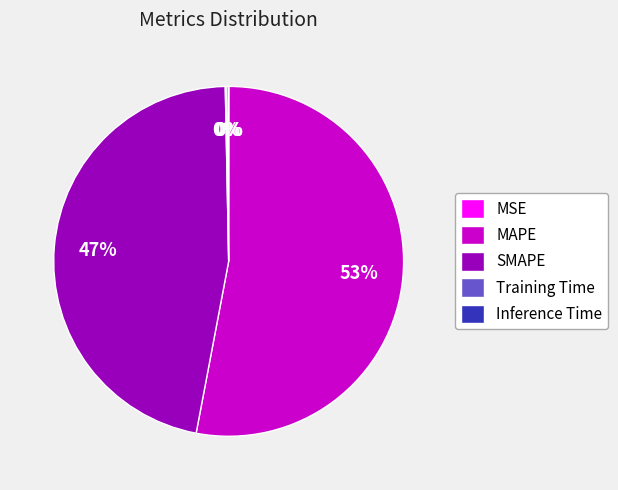

Is MAPE the majority of the pie?

Yes